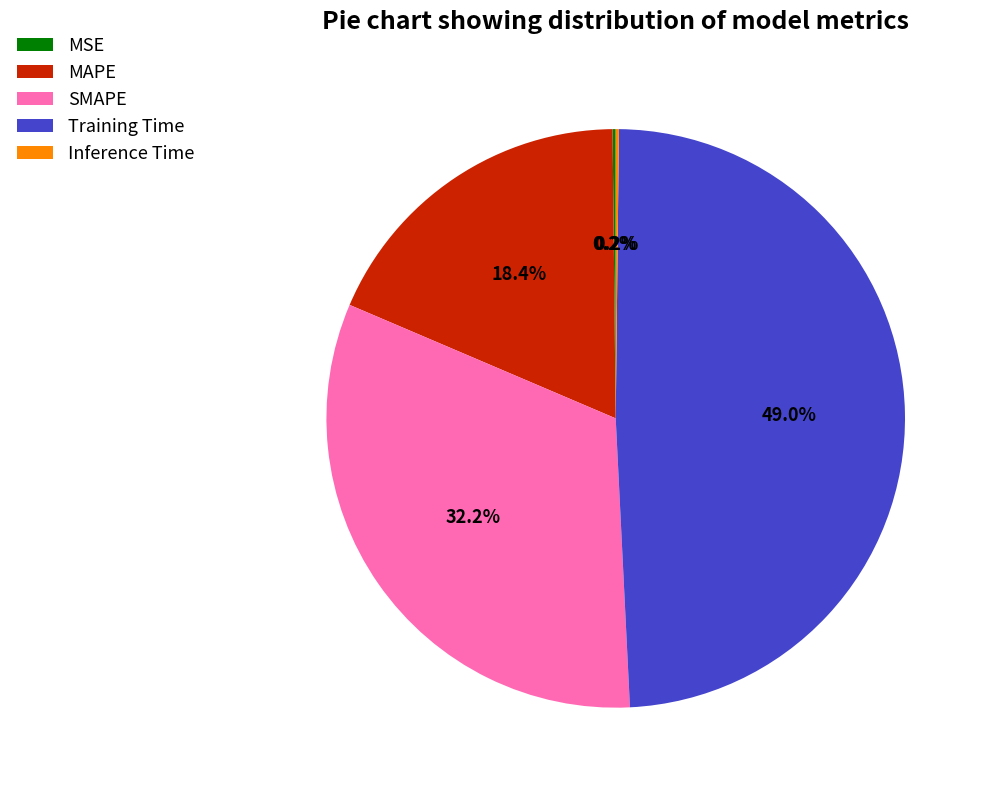

Approximately how many times larger is the value at Training Time compared to SMAPE?

1.5